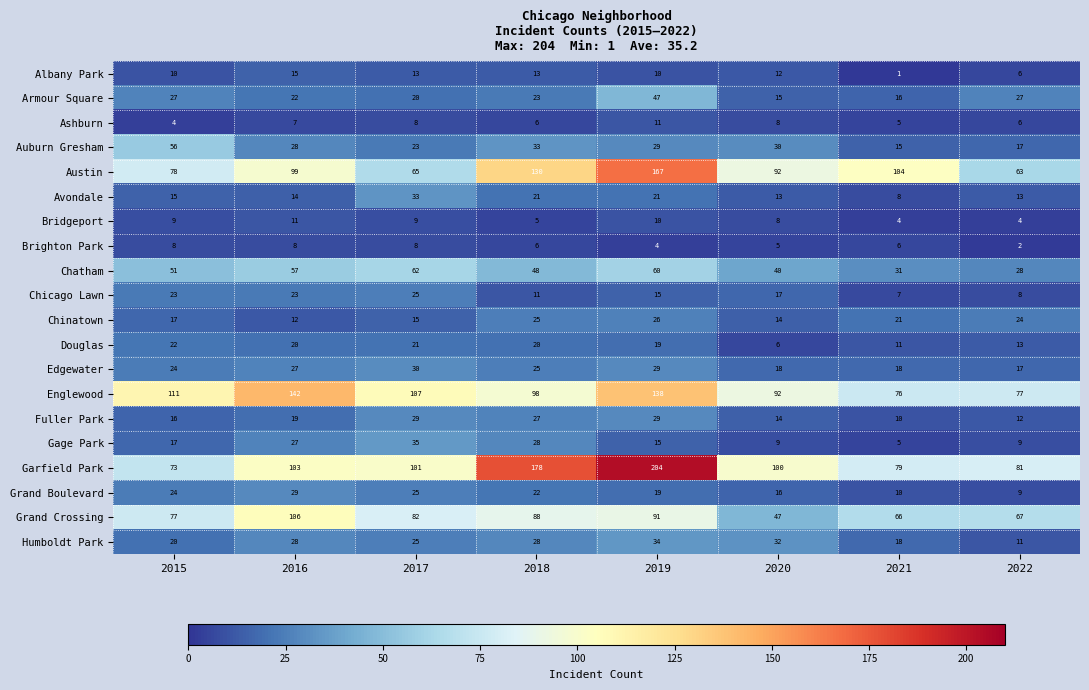

How many series are shown in this chart?

20